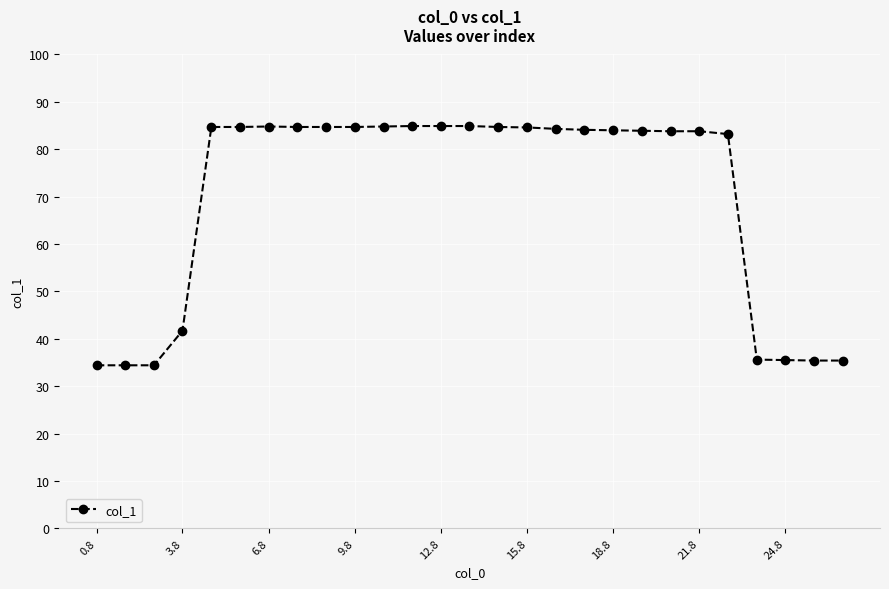

What is the difference between the maximum and second lowest values?

50.5